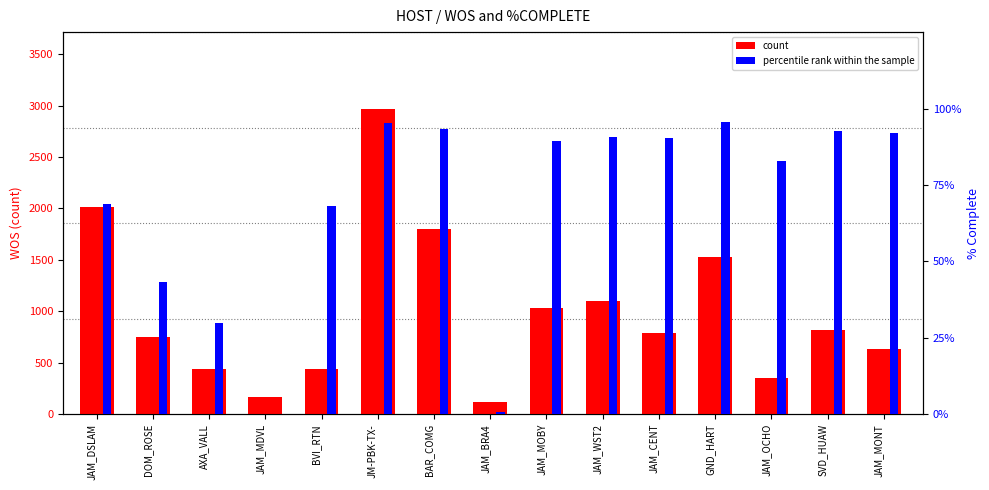

How many bars are there in total?

30